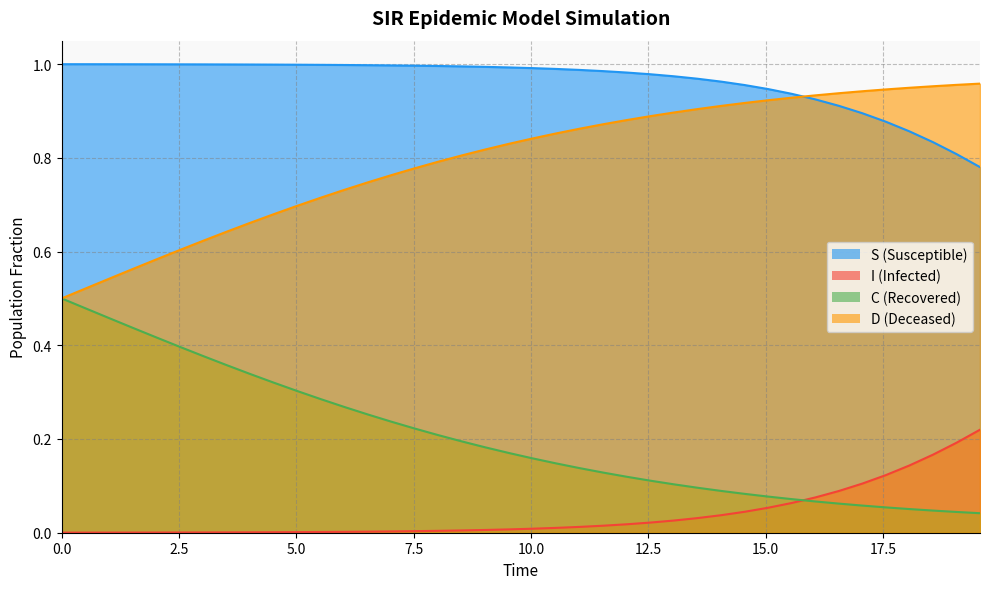

Rank the series by their average value, from highest to lowest.

S, D, C, I